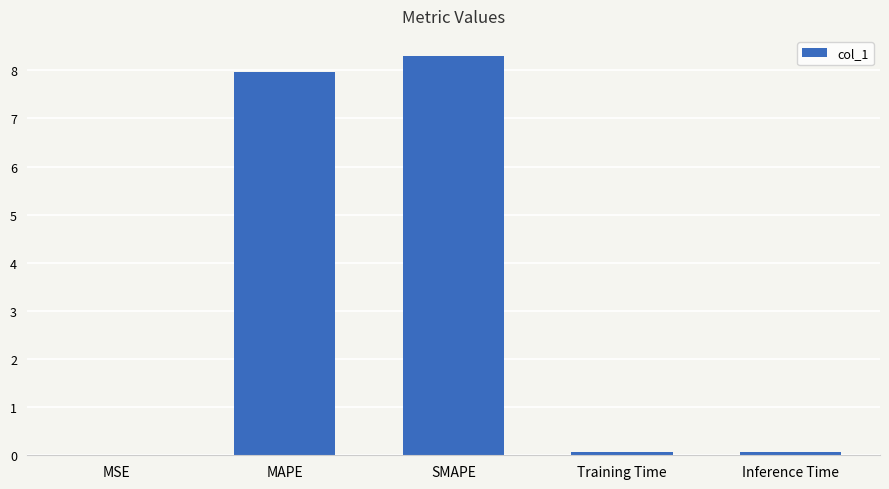

What is the maximum value shown in the chart?

8.3